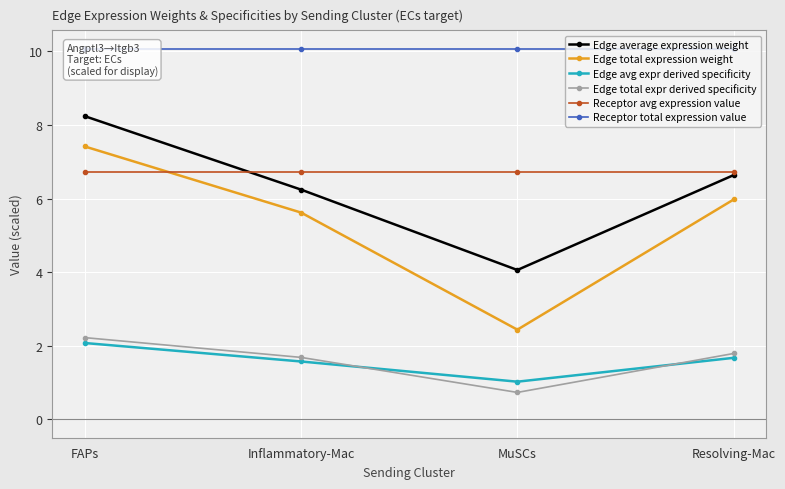

At Resolving-Mac, list the series in order from smallest to largest.

Edge avg expr derived specificity, Edge total expr derived specificity, Edge total expression weight, Edge average expression weight, Receptor avg expression value, Receptor total expression value